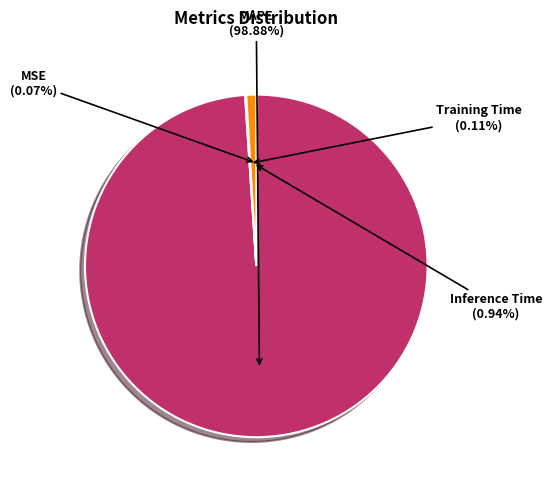

Is it true that Inference Time is 1% of the pie?

True